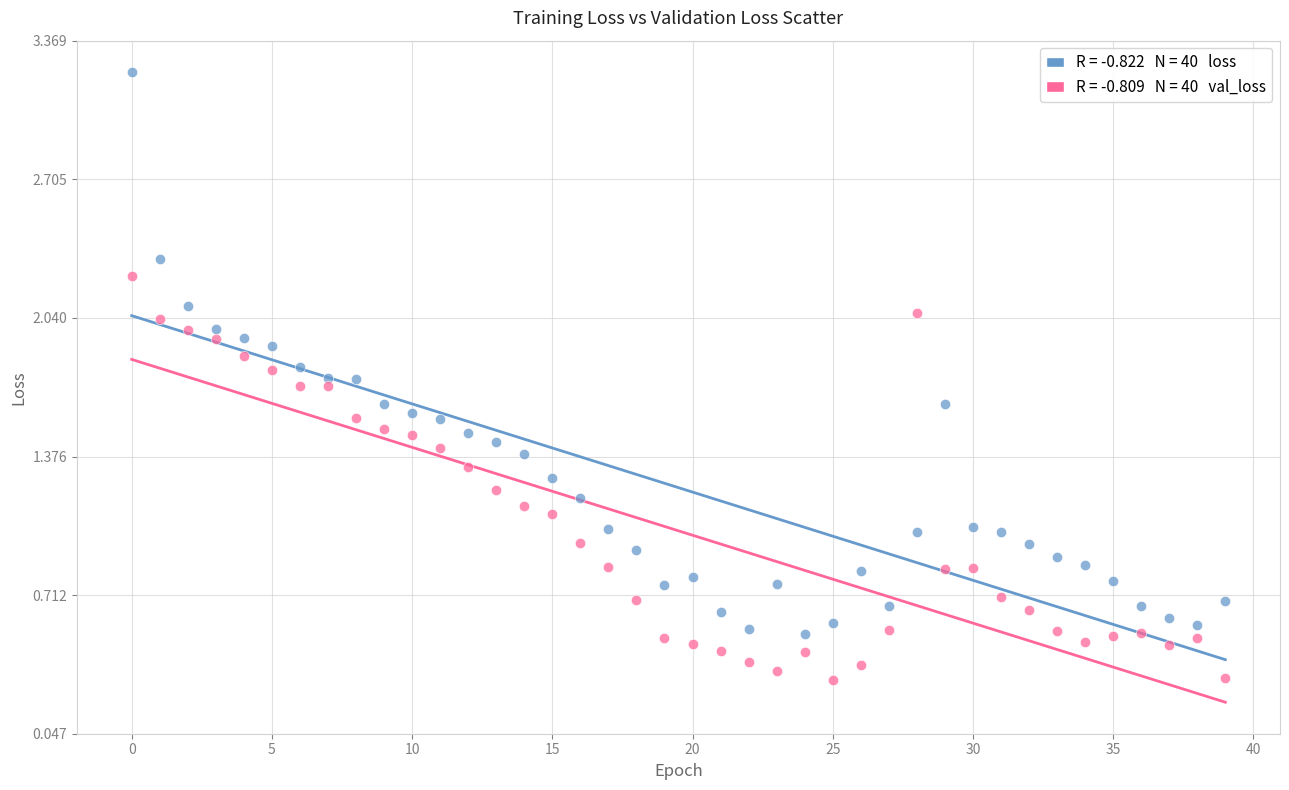

Across all data points, what is the range of Y values (max minus min)?

2.9